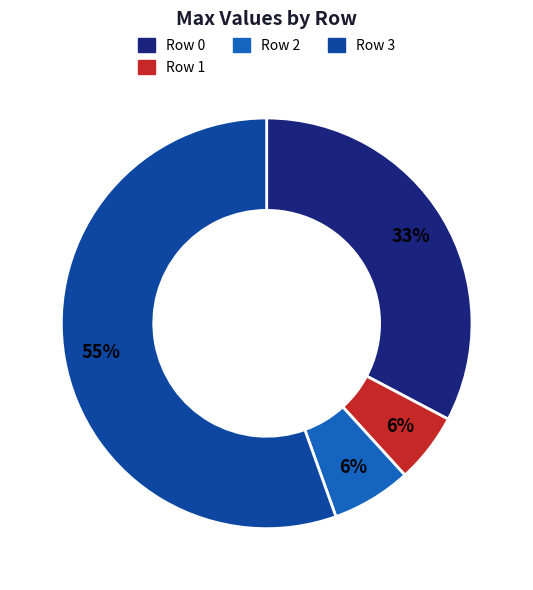

To the nearest percent, what is the average slice percentage?

25%